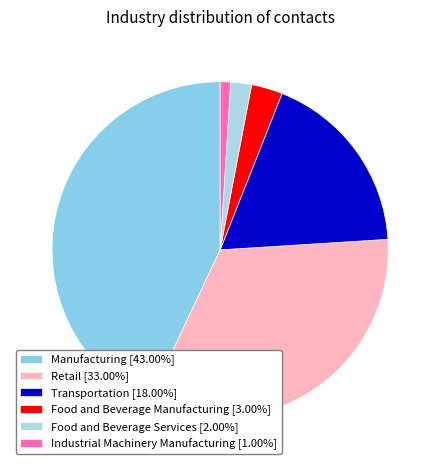

Is it true that Manufacturing is 52% of the pie?

False